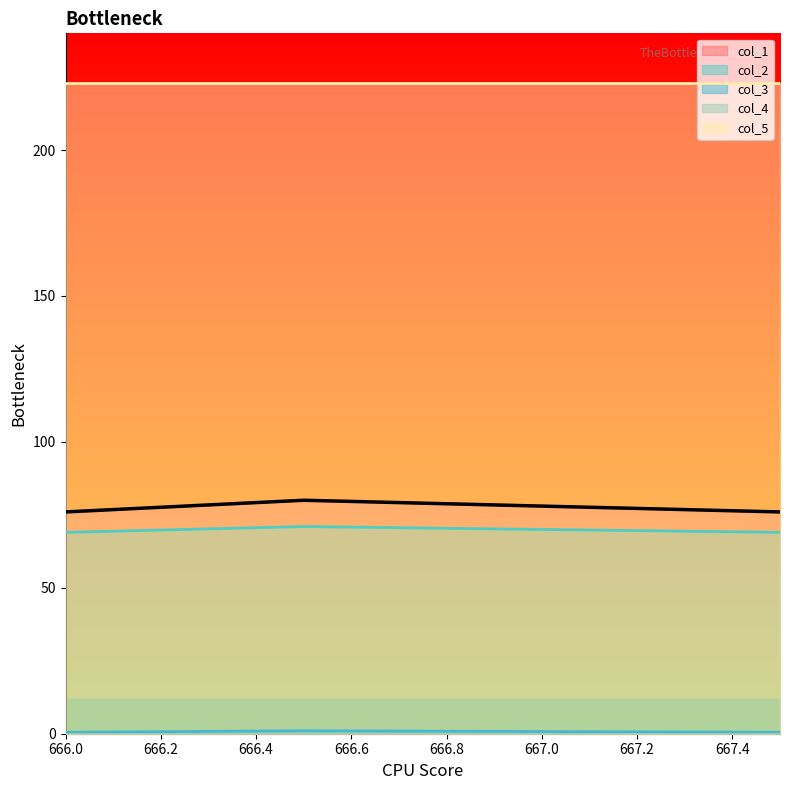

Which has a higher value, 666.0 or 666.5?

666.5